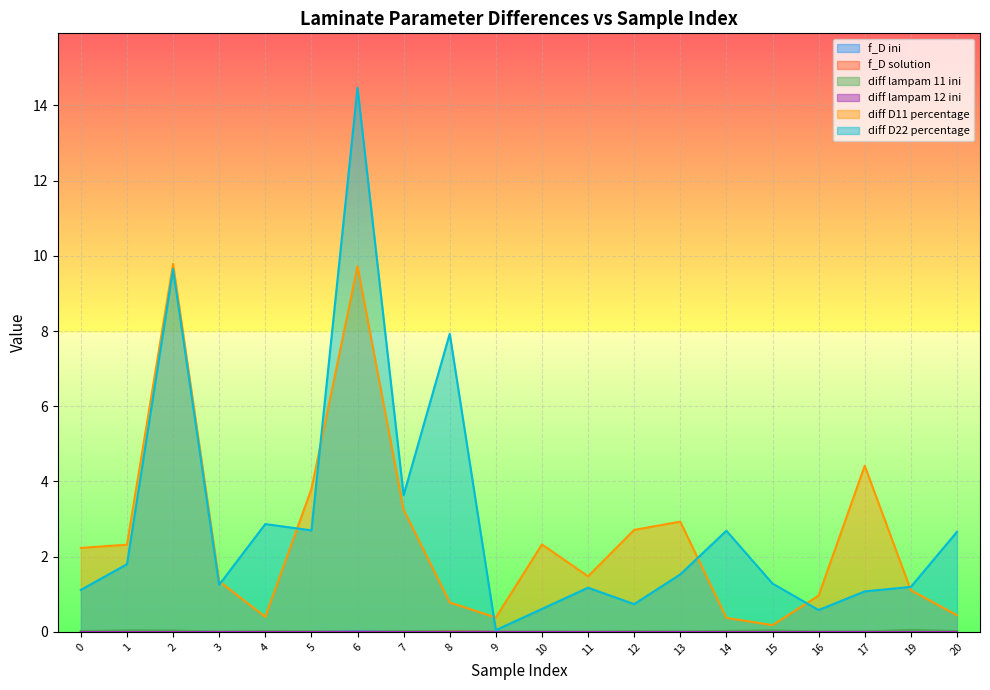

Reading left to right, what are all the values shown in this chart?

f_D ini: 0=0.0	1=0.0	2=0.0	3=0.0	4=0.0	5=0.0	6=0.0	7=0.0	8=0.0	9=0.0	10=0.0	11=0.0	12=0.0	13=0.0	14=0.0	15=0.0	16=0.0	17=0.0	19=0.0	20=0.0
f_D solution: 0=0.0	1=0.0	2=0.0	3=0.0	4=0.0	5=0.0	6=0.0	7=0.0	8=0.0	9=0.0	10=0.0	11=0.0	12=0.0	13=0.0	14=0.0	15=0.0	16=0.0	17=0.0	19=0.0	20=0.0
diff lampam 11 ini: 0=0.0	1=0.0	2=0.0	3=0.0	4=0.0	5=0.0	6=0.0	7=0.0	8=0.0	9=0.0	10=0.0	11=0.0	12=0.0	13=0.0	14=0.0	15=0.0	16=0.0	17=0.0	19=0.1	20=0.0
diff D11 percentage: 0=2.2	1=2.3	2=9.8	3=1.3	4=0.4	5=3.8	6=9.7	7=3.3	8=0.8	9=0.4	10=2.3	11=1.5	12=2.7	13=2.9	14=0.4	15=0.2	16=1.0	17=4.4	19=1.1	20=0.4
diff D22 percentage: 0=1.1	1=1.8	2=9.7	3=1.3	4=2.9	5=2.7	6=14.5	7=3.6	8=7.9	9=0.0	10=0.6	11=1.2	12=0.7	13=1.5	14=2.7	15=1.3	16=0.6	17=1.1	19=1.2	20=2.7